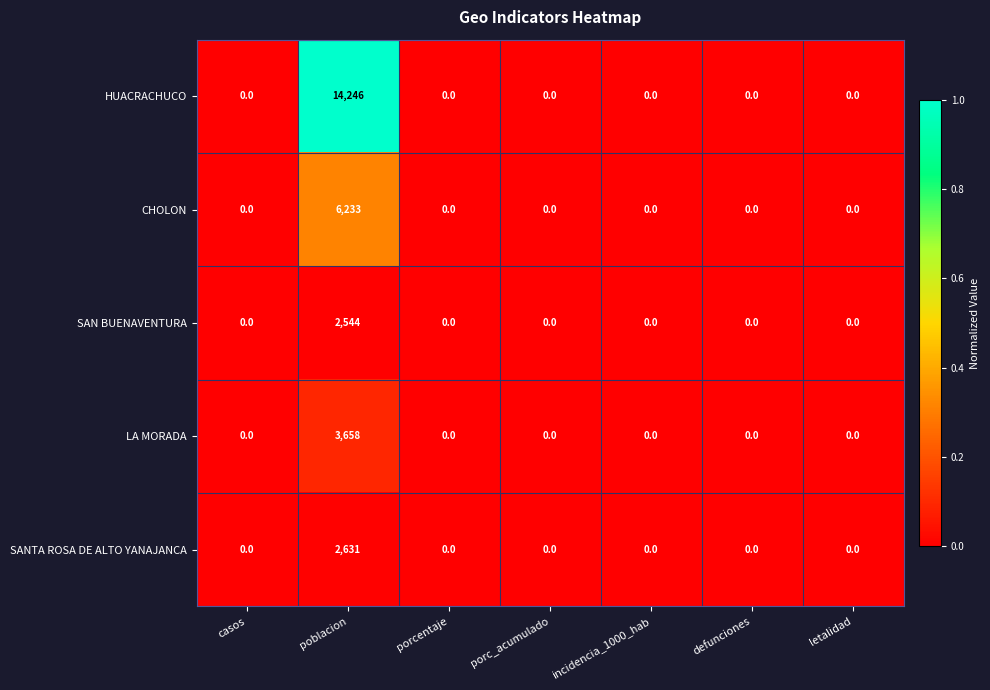

How many series are shown in this chart?

5